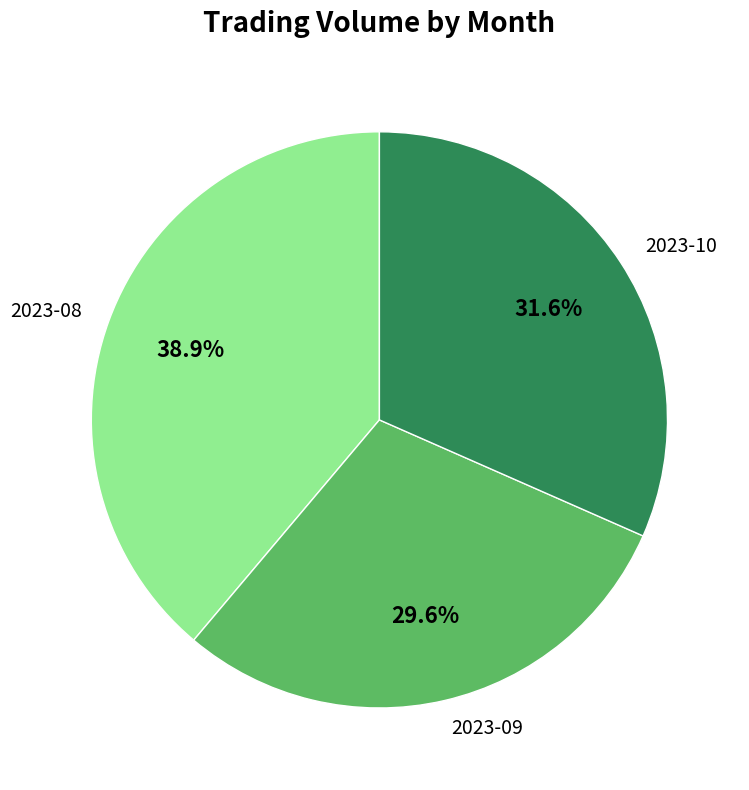

How much of the chart is everything except 2023-09?

70.4%